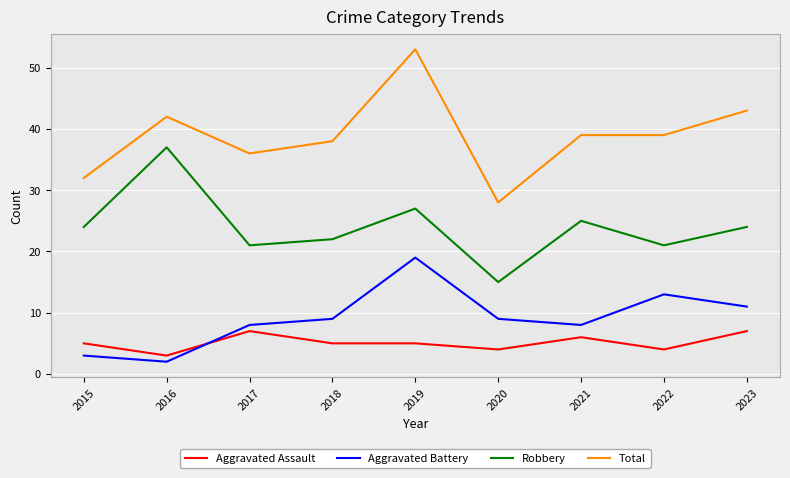

At how many categories does at least one series exceed 40?

3